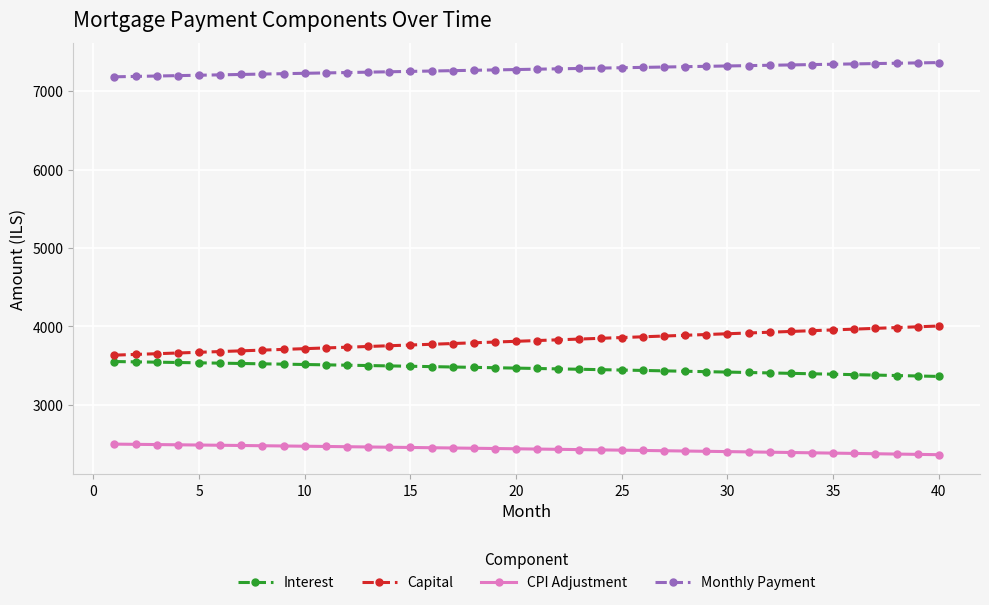

Rank the series by their maximum value, from highest to lowest.

Monthly Payment, Capital, Interest, CPI Adjustment